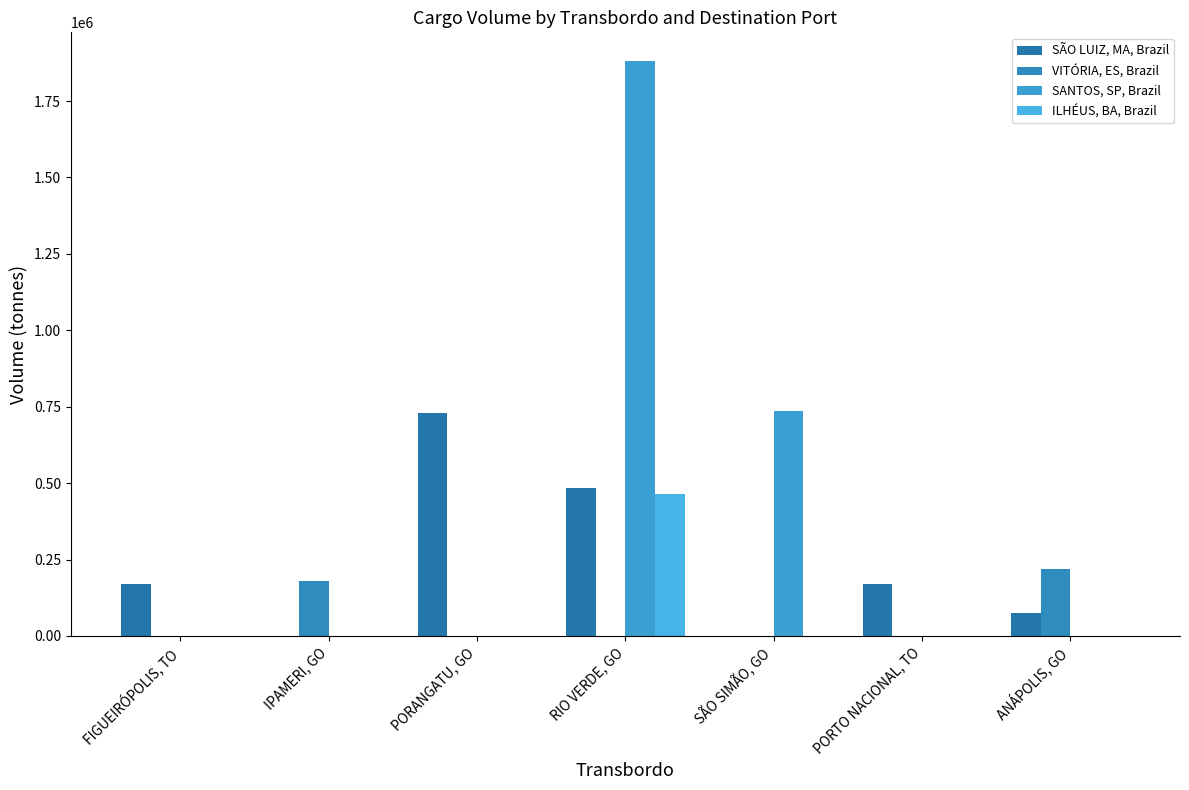

What are all the series names shown in the legend?

SÃO LUIZ, MA, Brazil, VITÓRIA, ES, Brazil, SANTOS, SP, Brazil, ILHÉUS, BA, Brazil